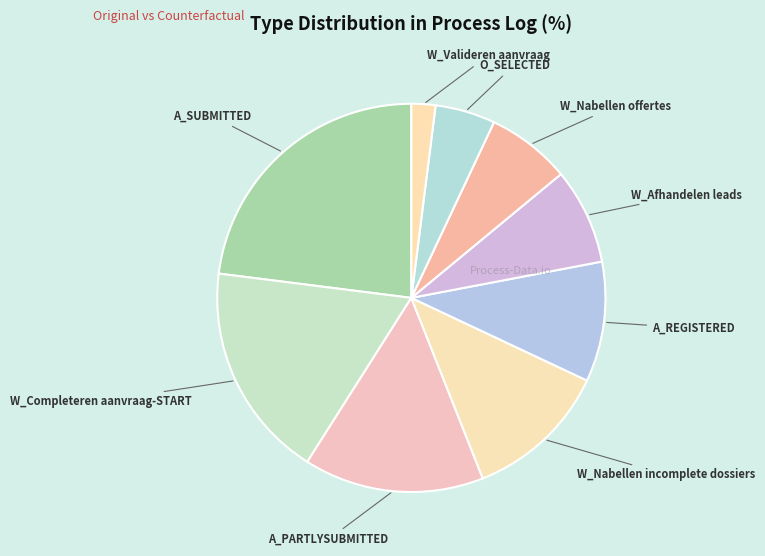

Rank the categories by value from highest to lowest.

A_SUBMITTED, W_Completeren aanvraag-START, A_PARTLYSUBMITTED, W_Nabellen incomplete dossiers, A_REGISTERED, W_Afhandelen leads, W_Nabellen offertes, O_SELECTED, W_Valideren aanvraag